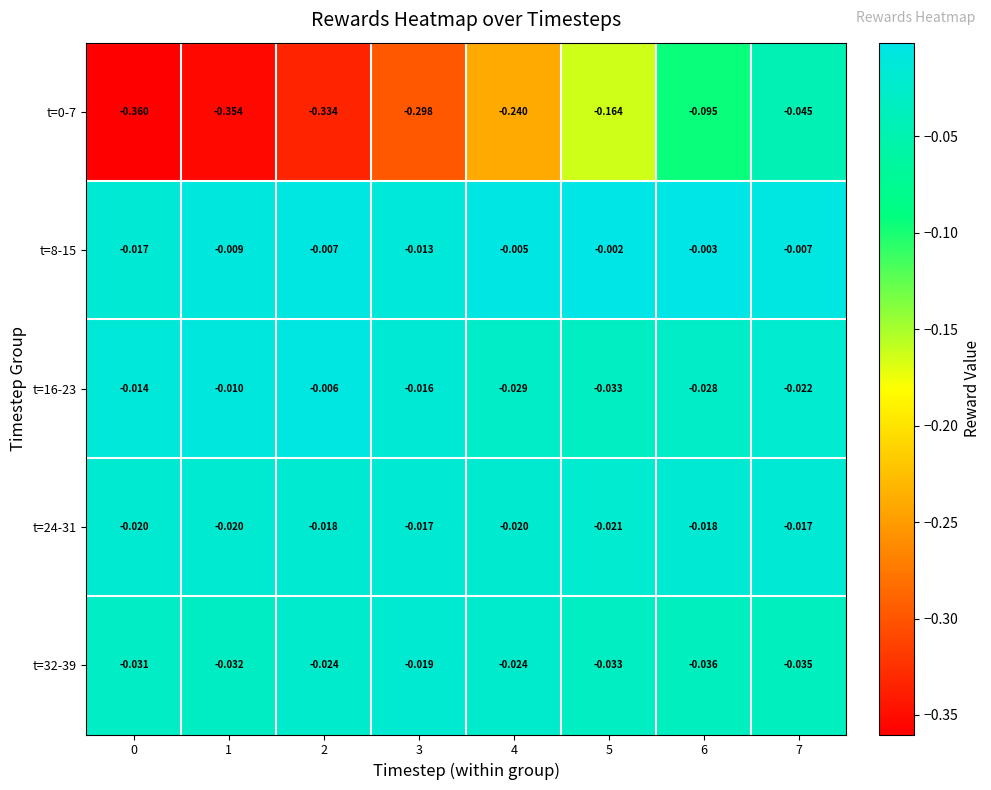

Is the value of t=8-15 at 0 greater than the value of t=24-31 at 6?

Yes